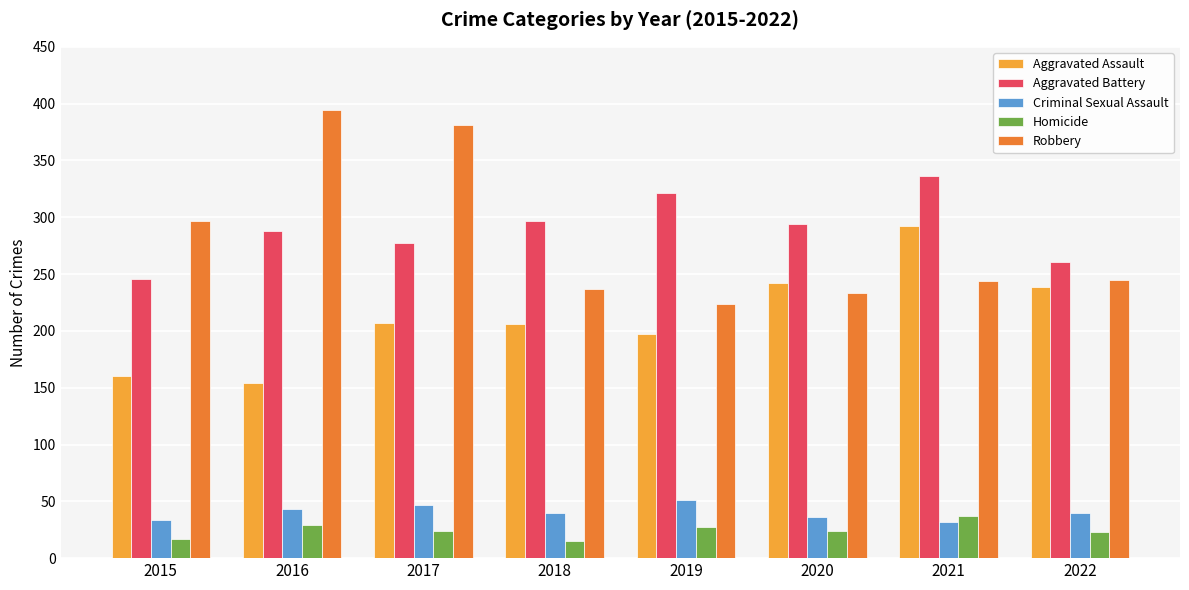

At 2019, list the series in order from largest to smallest.

Aggravated Battery, Robbery, Aggravated Assault, Criminal Sexual Assault, Homicide